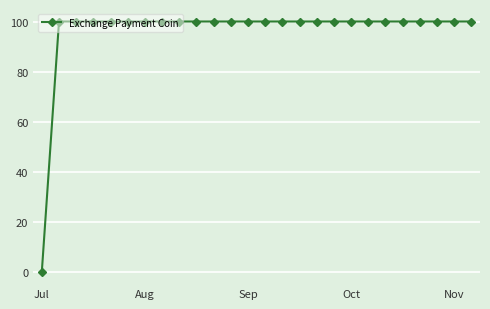

What is the greatest value displayed?

100